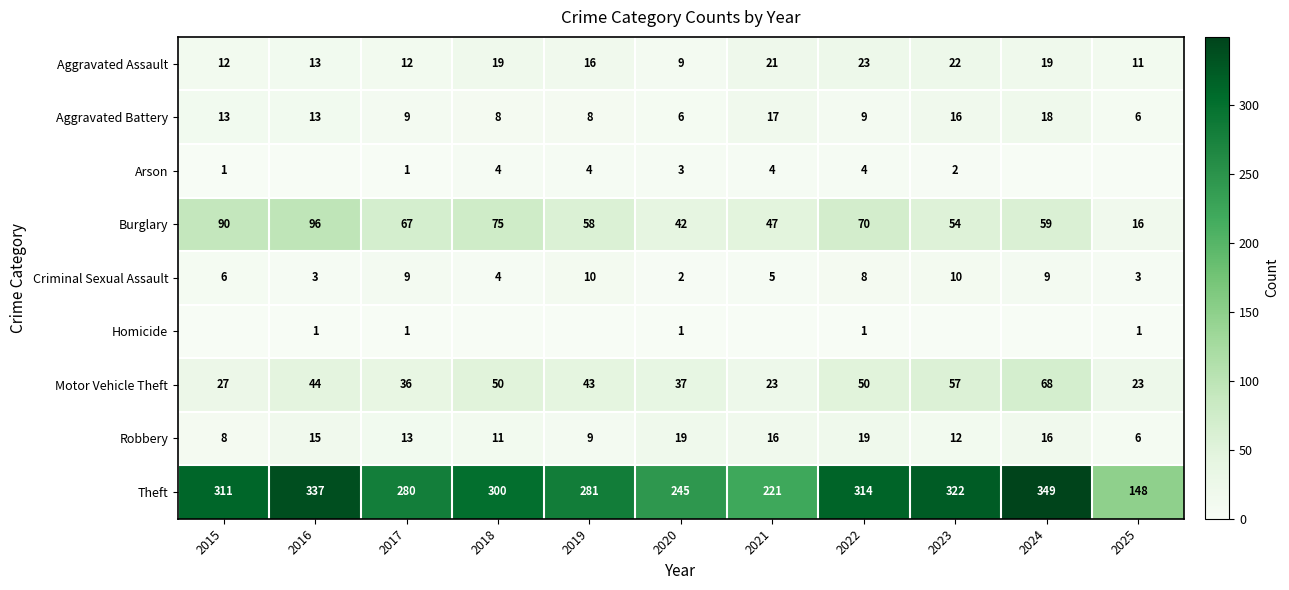

What is the difference between the maximum and minimum values in the Criminal Sexual Assault series?

8